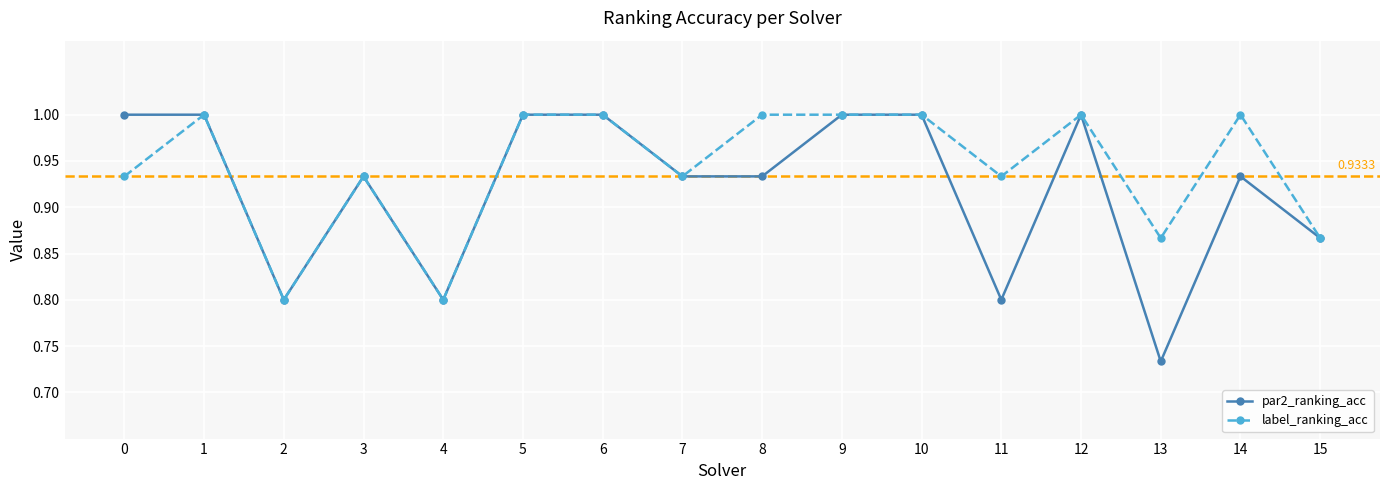

The par2_ranking_acc series shows 0.7 at 6. True or false?

False